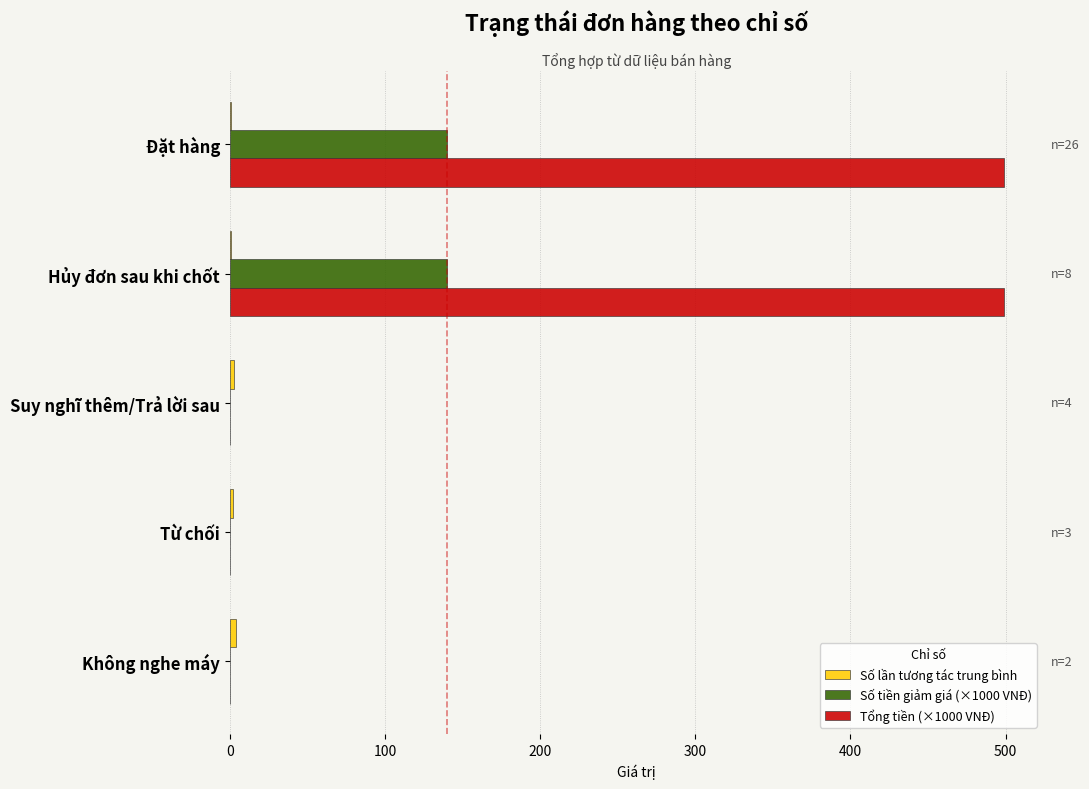

Is the value of Số tiền giảm giá (×1000 VNĐ) at Không nghe máy greater than the value of Tổng tiền (×1000 VNĐ) at Hủy đơn sau khi chốt?

No